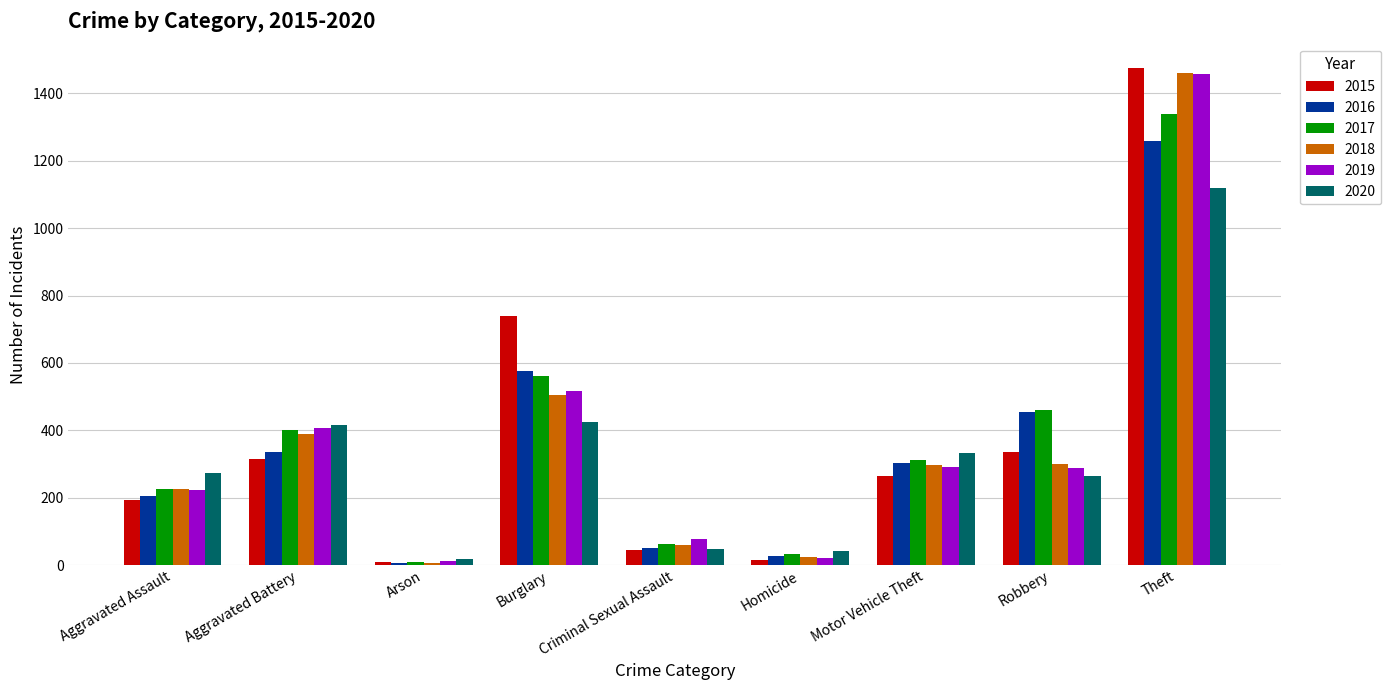

The 2017 series shows 460 at Robbery. True or false?

True